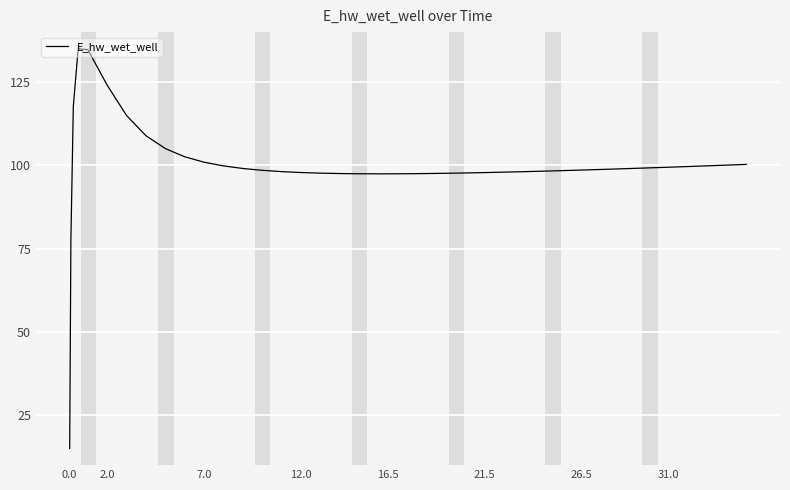

What is the difference between the maximum and minimum values?

120.0